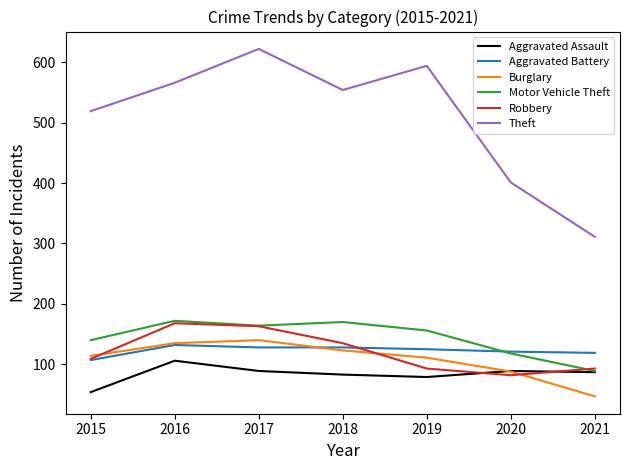

Between 2016 and 2020, which series saw the biggest shift?

Theft